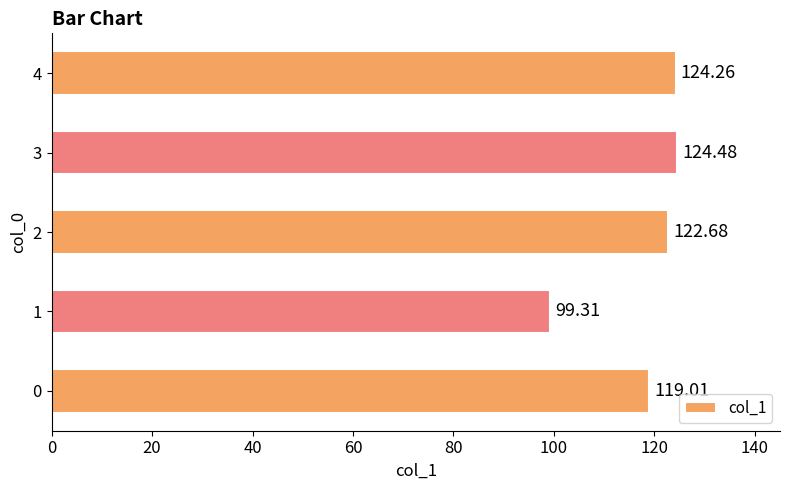

True or false: the data shows 197.2 at 0.

False